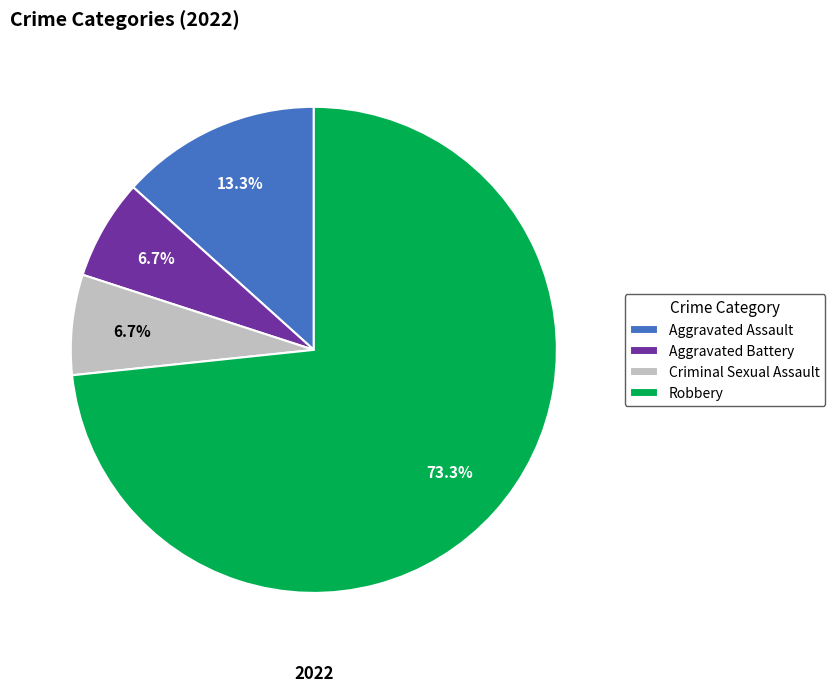

The Criminal Sexual Assault slice represents 1% of the pie. True or false?

False